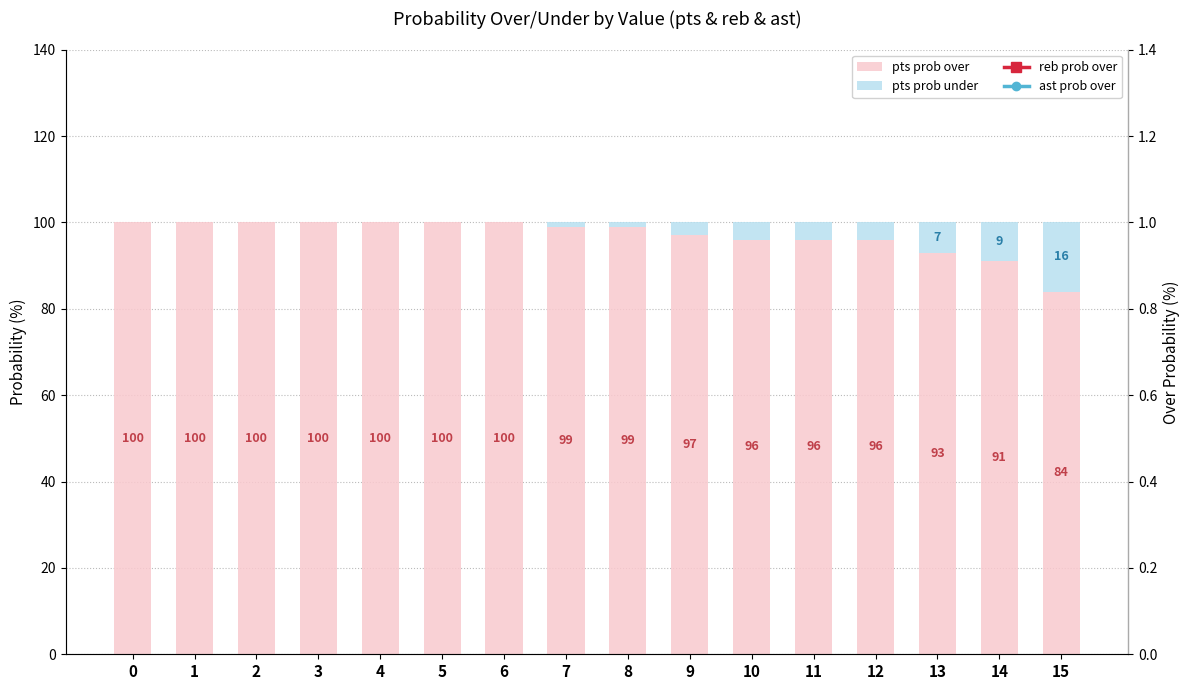

Rank the series by their maximum value, from lowest to highest.

pts prob under, pts prob over, reb prob over, ast prob over